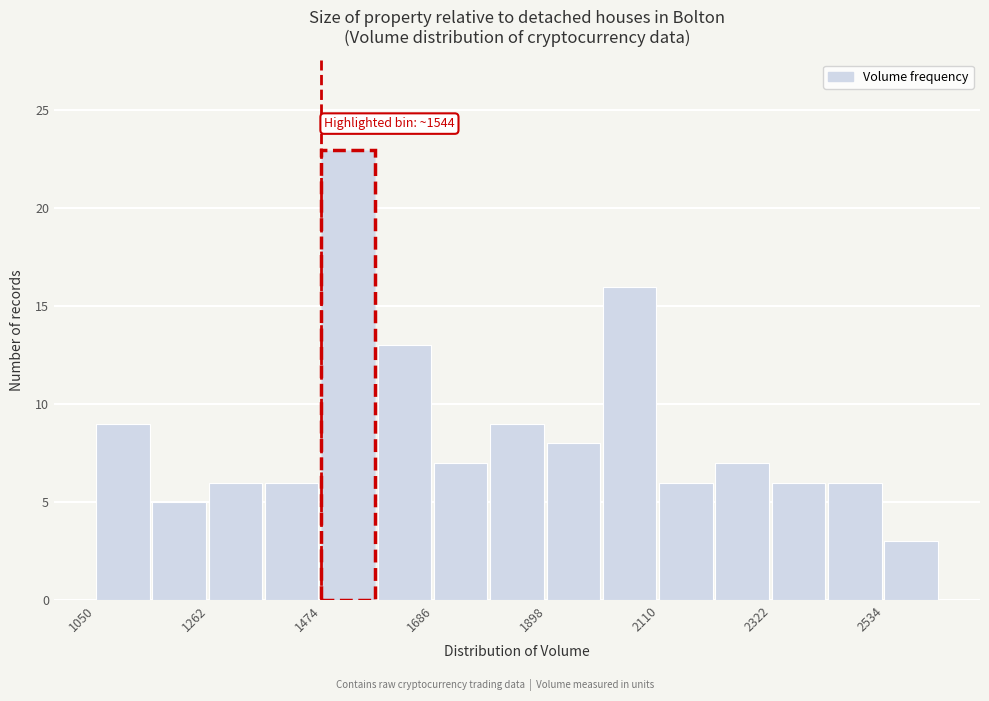

Around what value on the x-axis is the tallest bar? Give the approximate position of its centre, as read against the axis.

1500